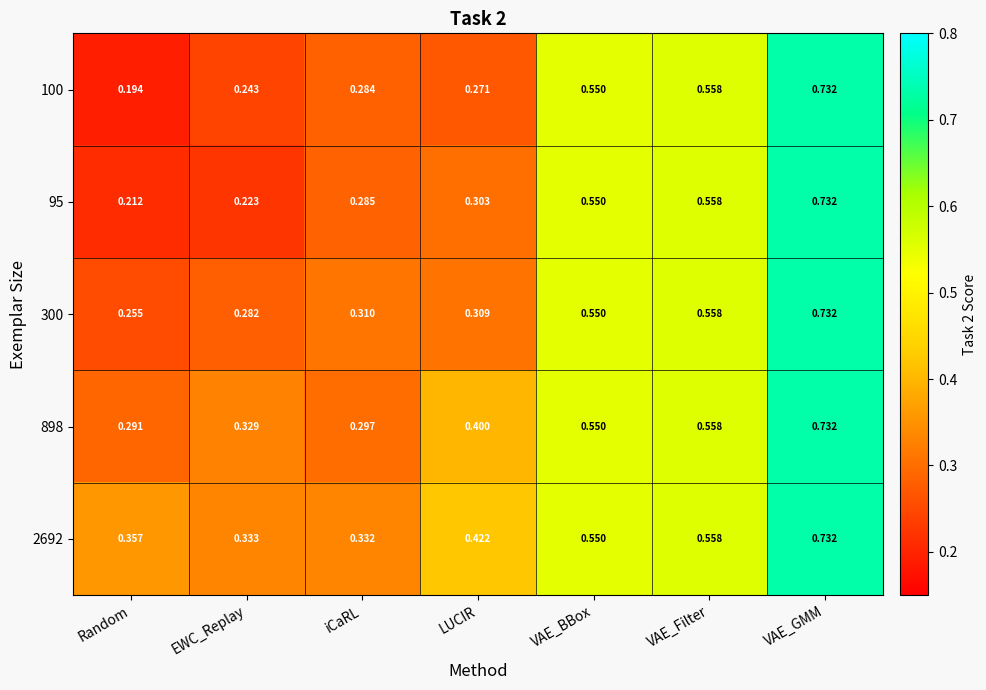

Which label corresponds to the largest value in the chart?

VAE_GMM